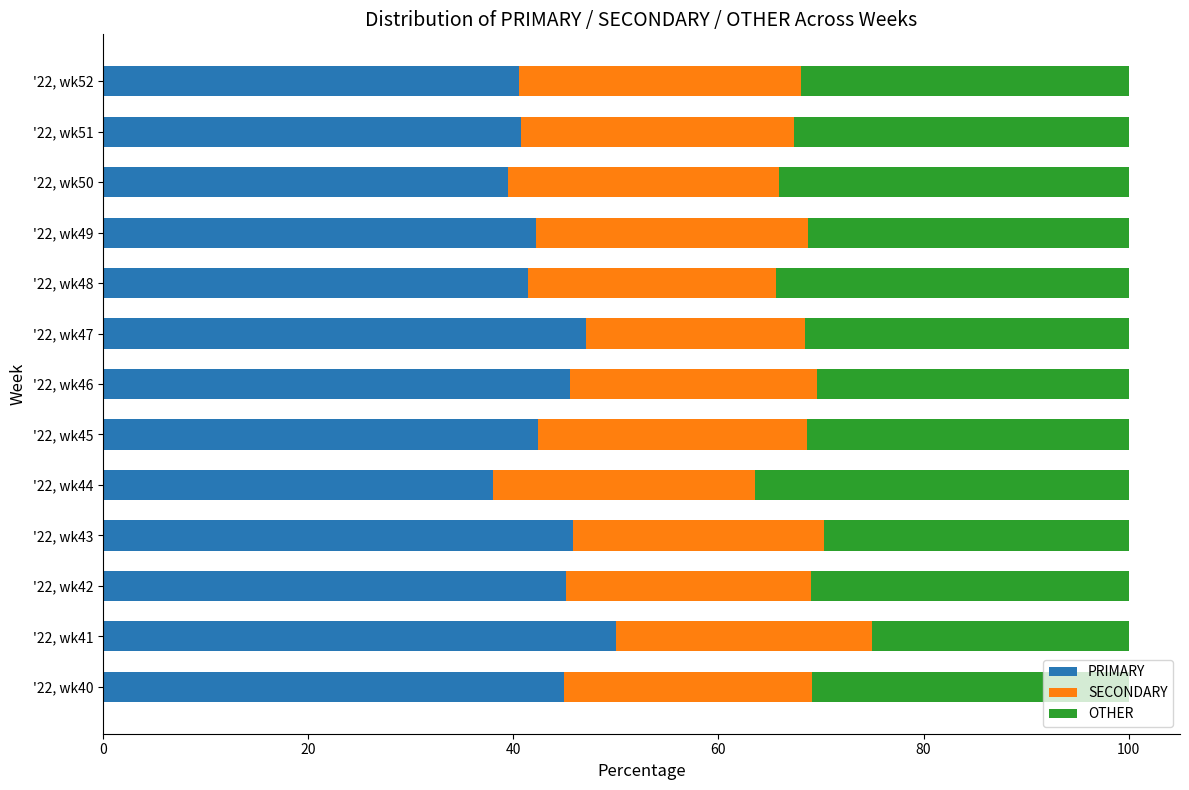

How many categories are shown in the chart?

13